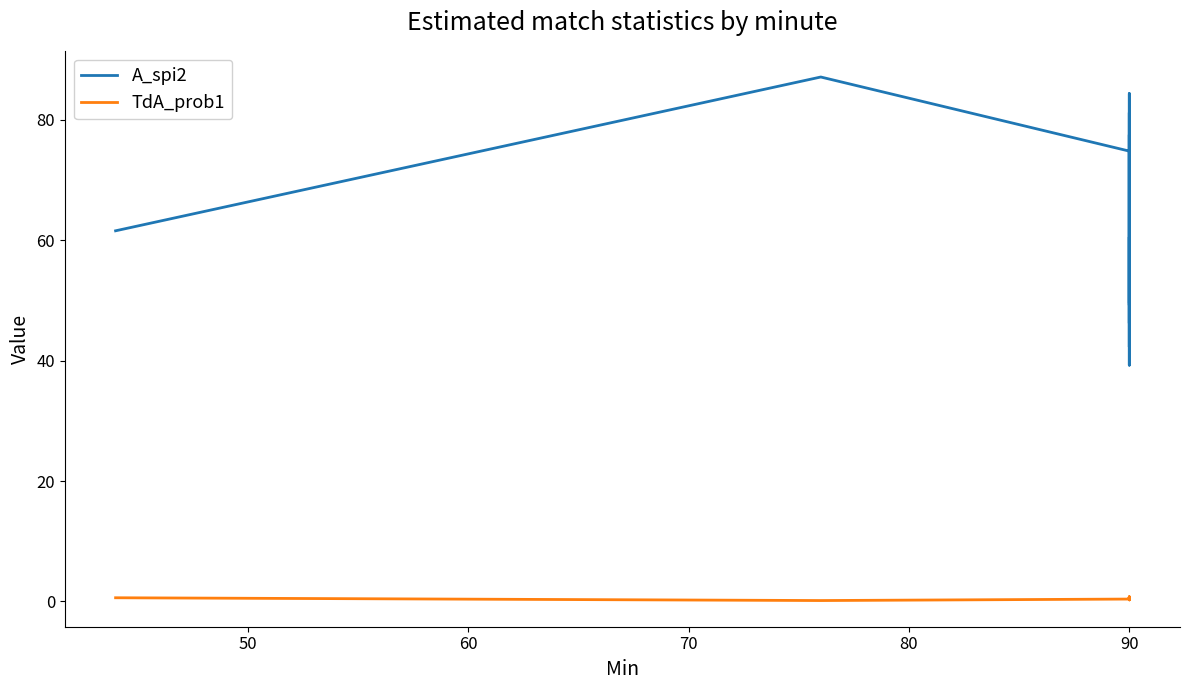

At how many categories does at least one series exceed 5?

18